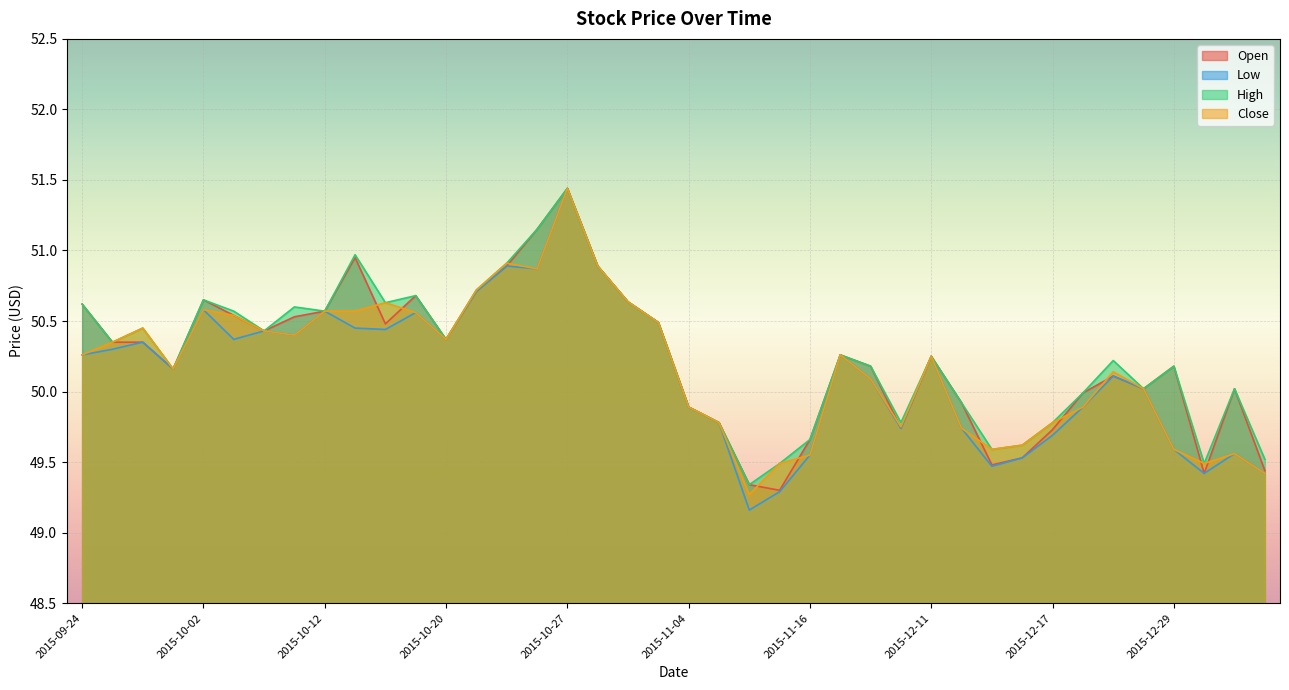

At which category does High reach its first local valley?

2015-09-28